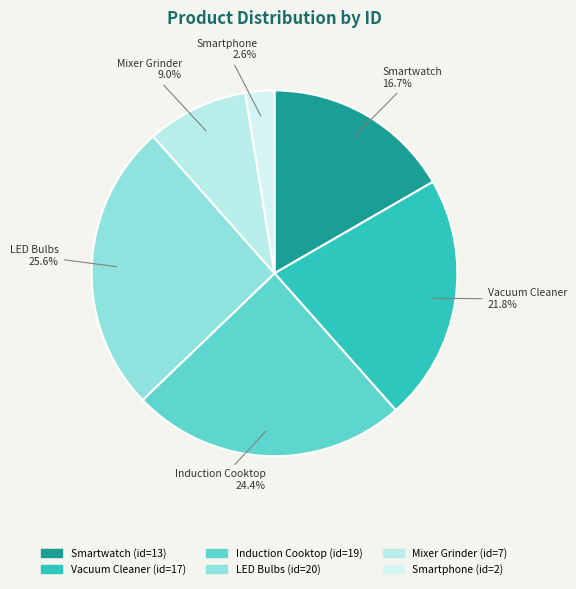

Between Induction Cooktop and Mixer Grinder, which is larger?

Induction Cooktop